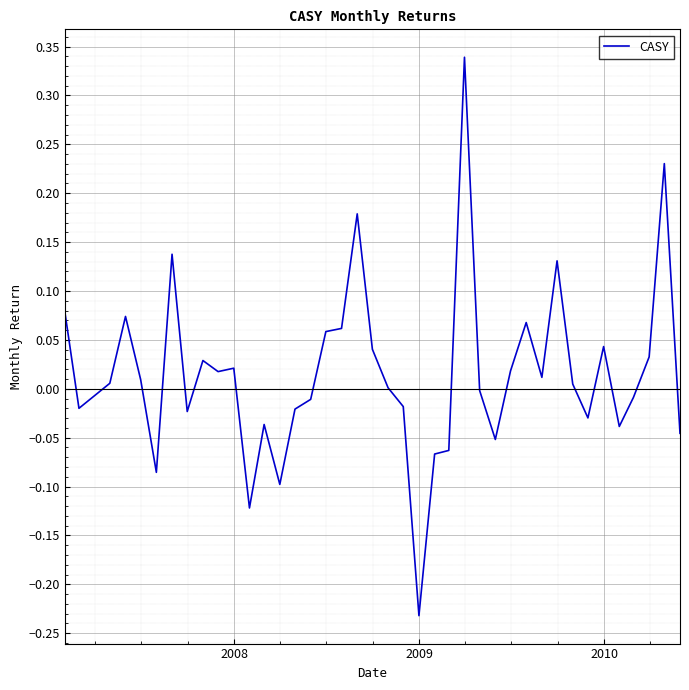

What is the difference between the maximum and minimum values?

0.6